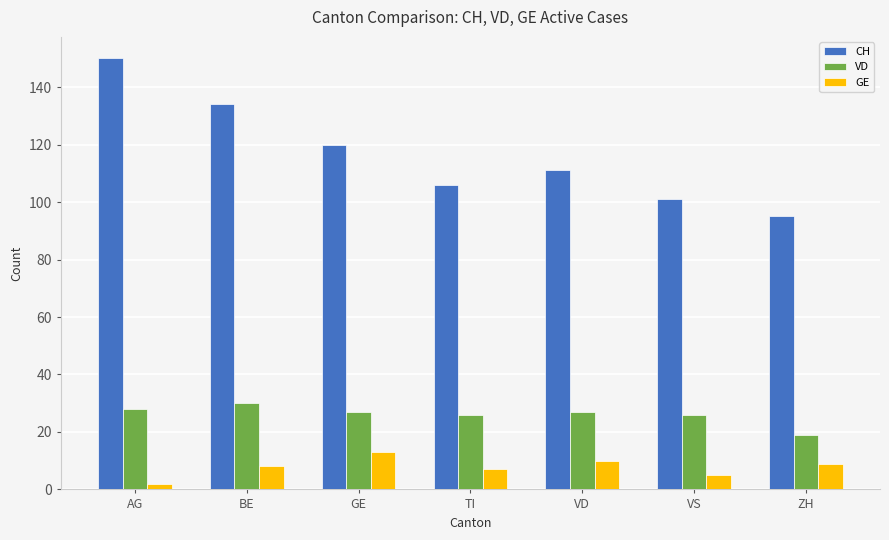

Are the bars grouped side by side (vs. stacked)?

Yes